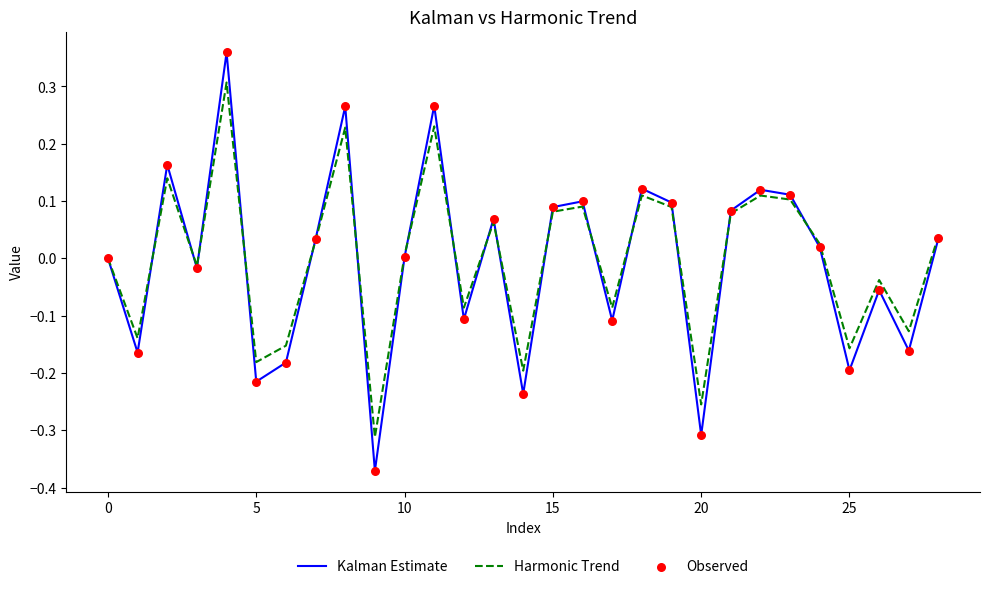

Rank the series by their maximum value, from lowest to highest.

Harmonic Trend, Kalman Estimate